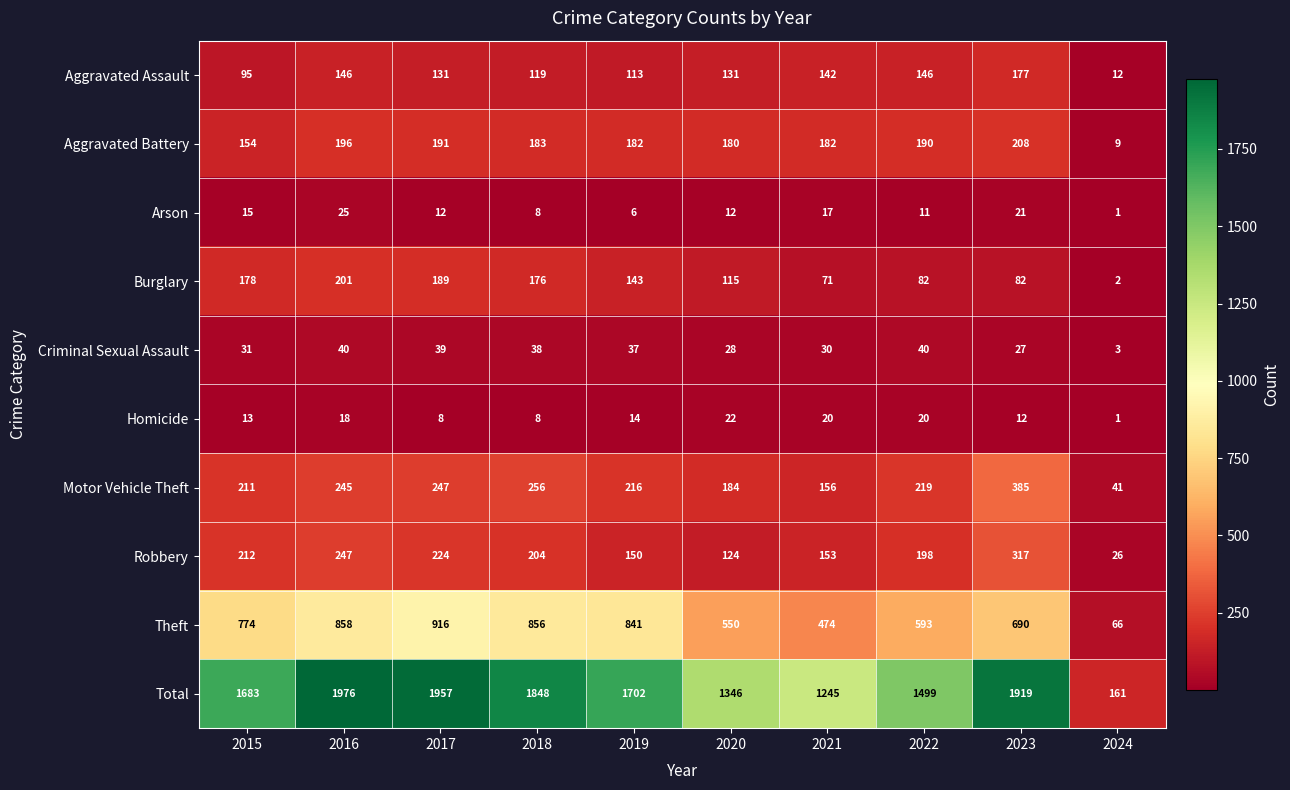

What is the difference between the second highest and second lowest values in the Total series?

712